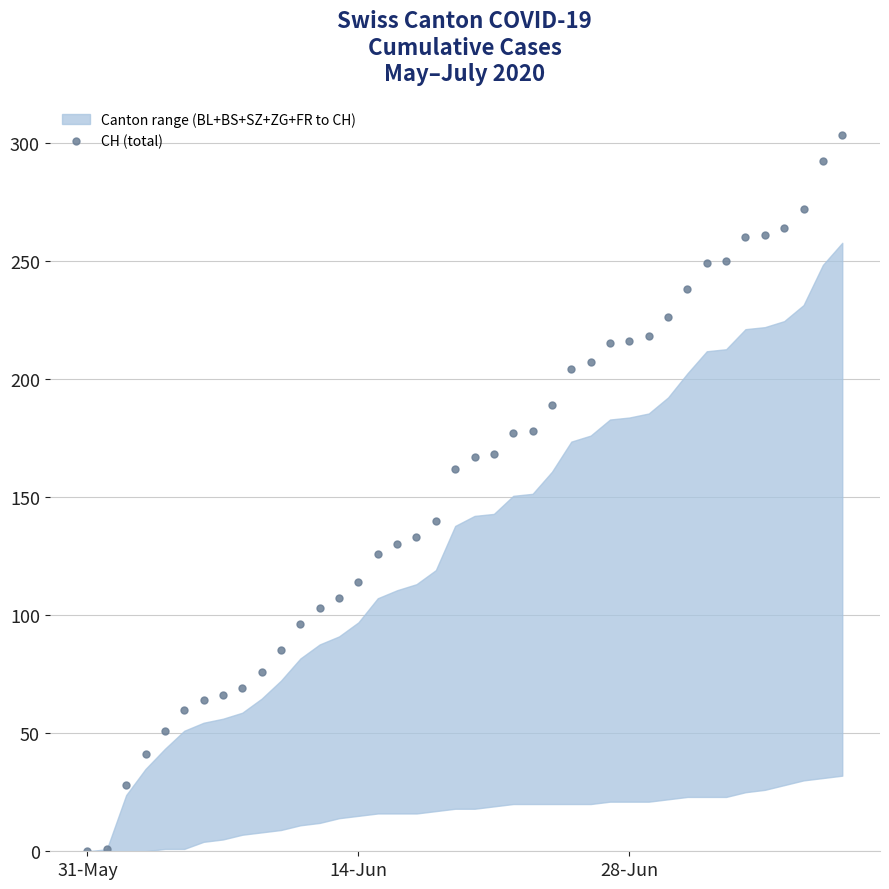

Does the chart display data point markers on the line(s)?

Yes